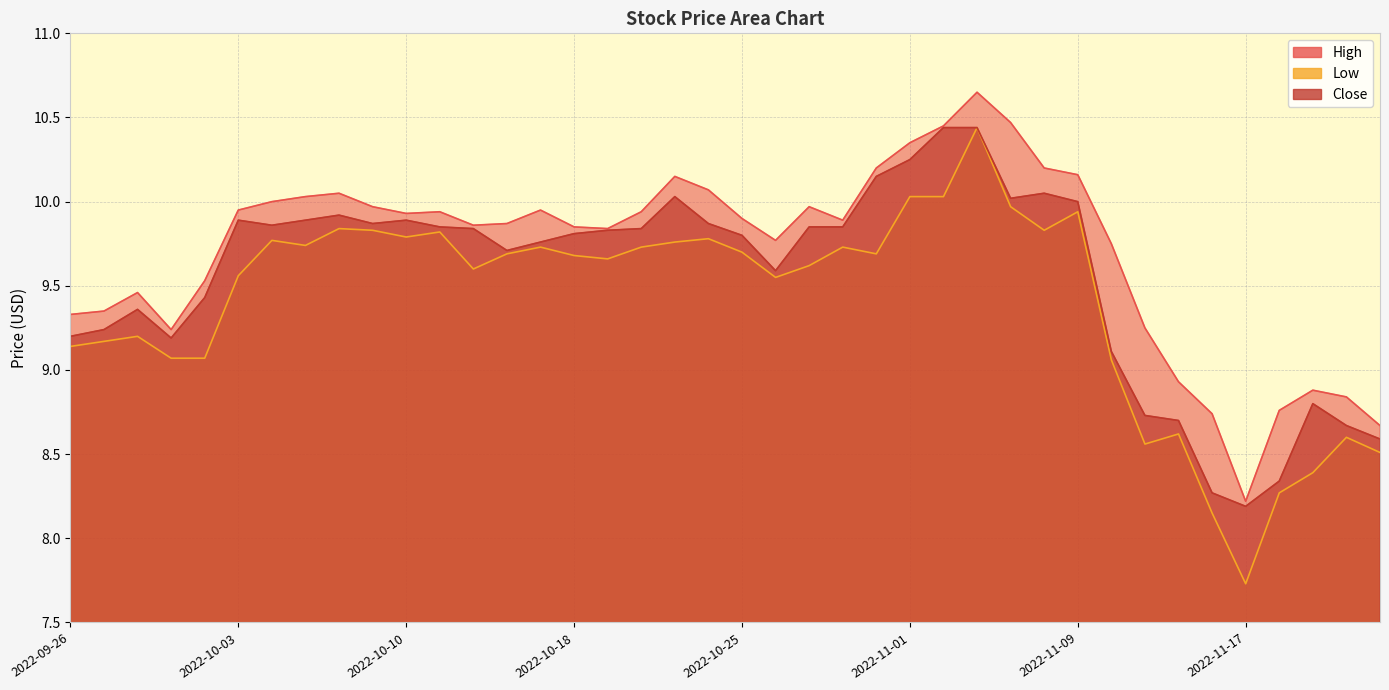

What are all the series names shown in the legend?

High, Low, Close